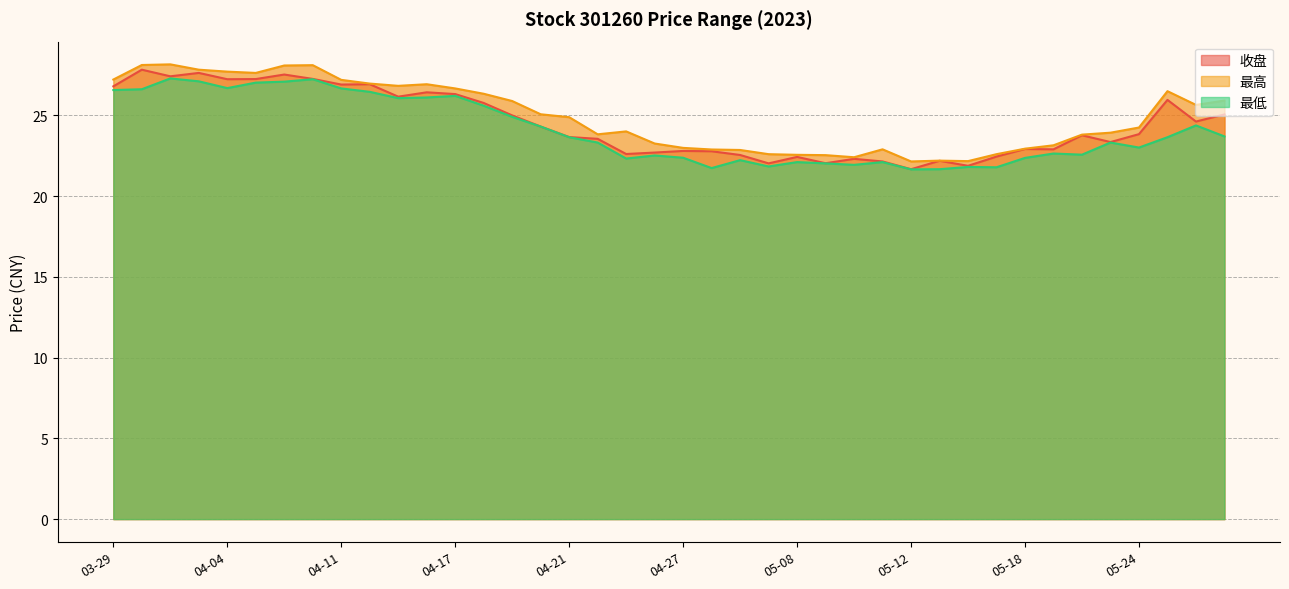

What is the sum of all 最低 values?

962.4